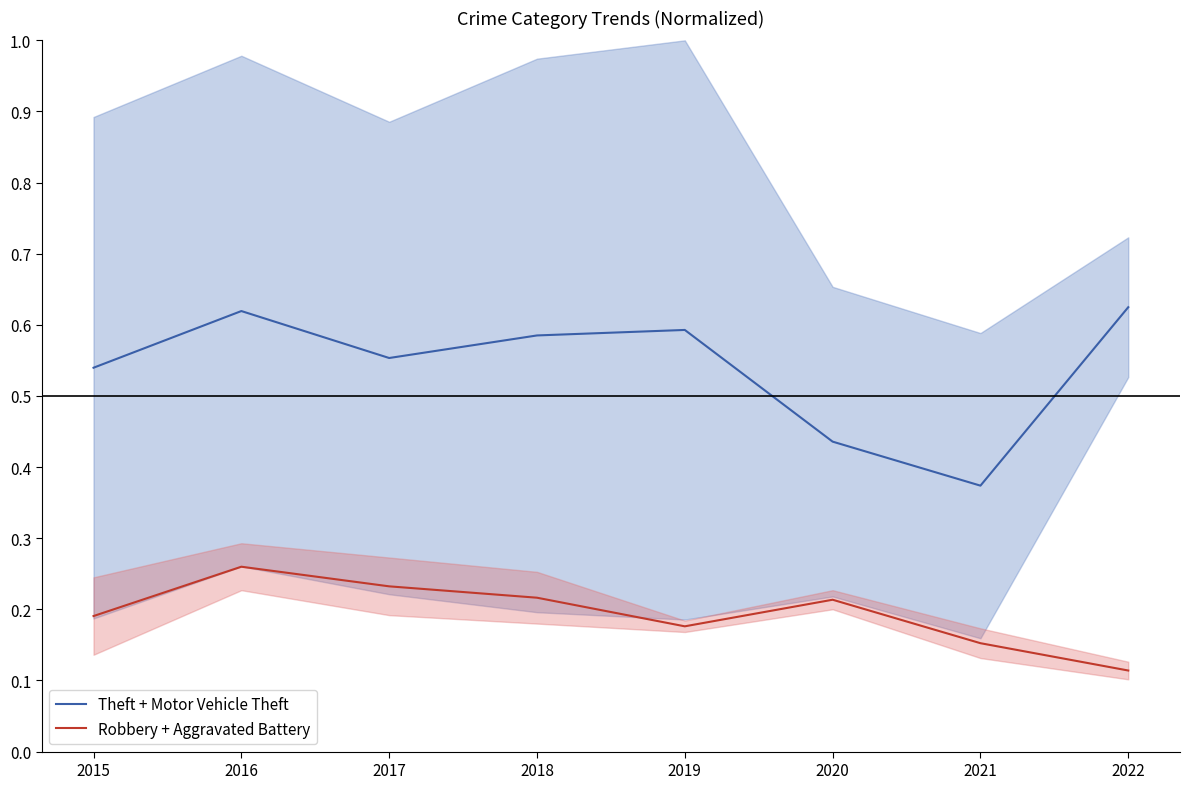

At which category is the sum across all series the highest?

2016